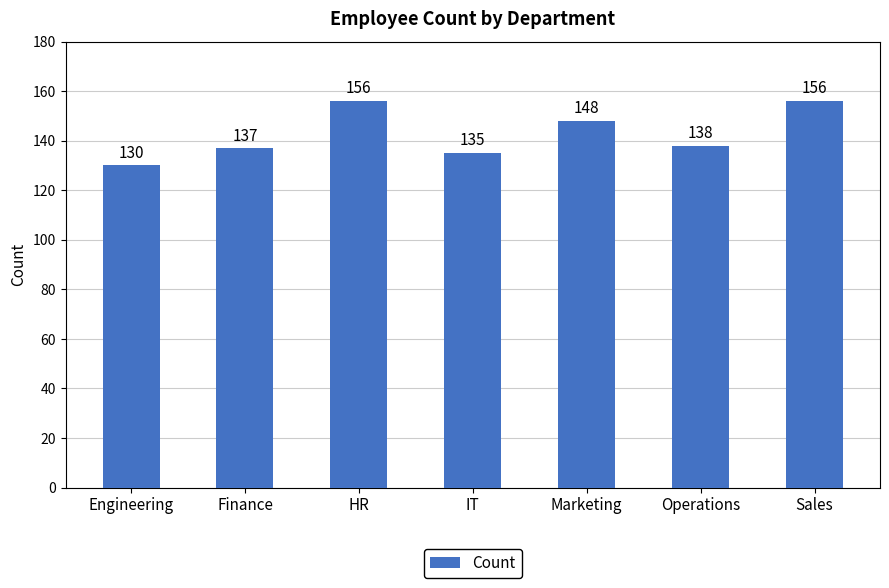

Reading left to right, extract all data points from this chart.

Engineering=130	Finance=137	HR=156	IT=135	Marketing=148	Operations=138	Sales=156